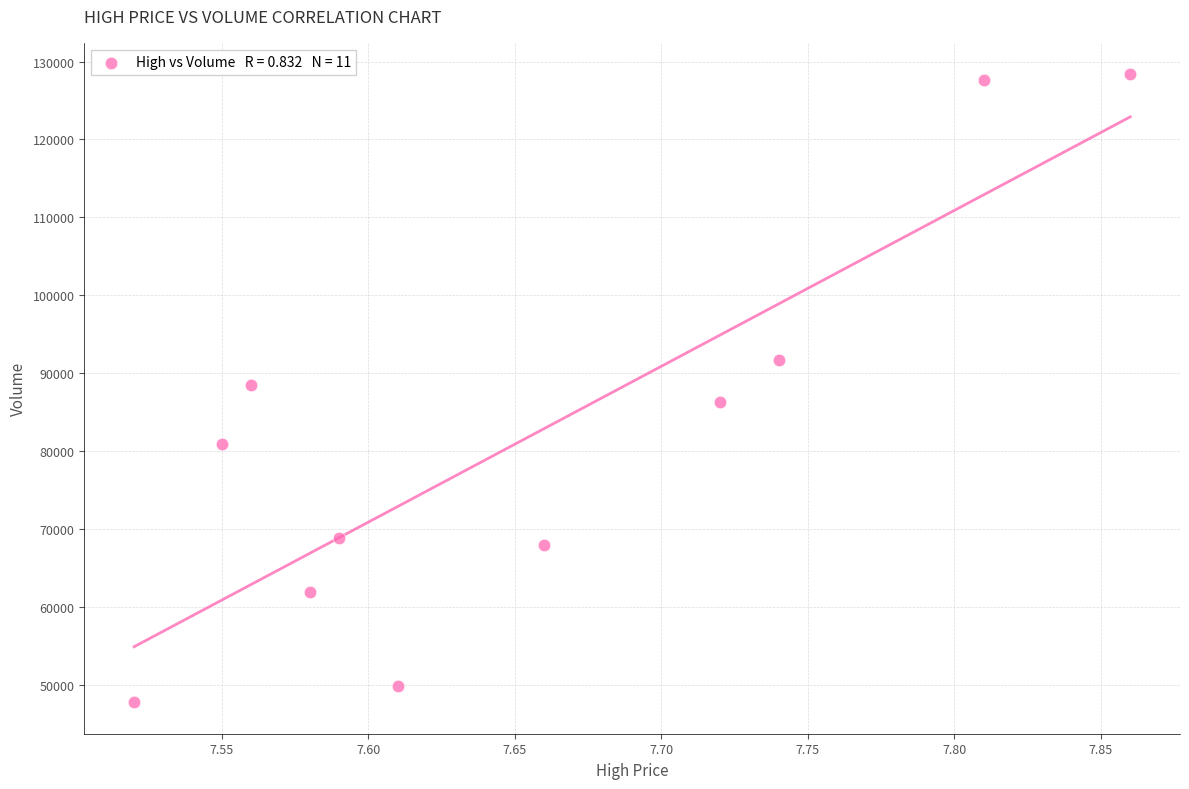

What is the range of X values (max minus min)?

0.3